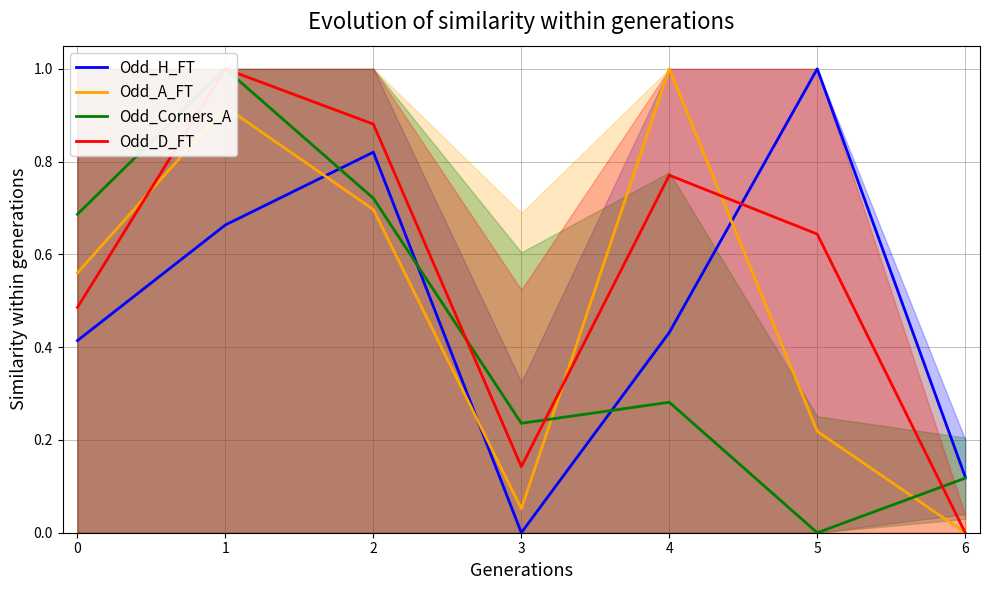

True or false: Odd_A_FT and Odd_H_FT cross at least once.

True